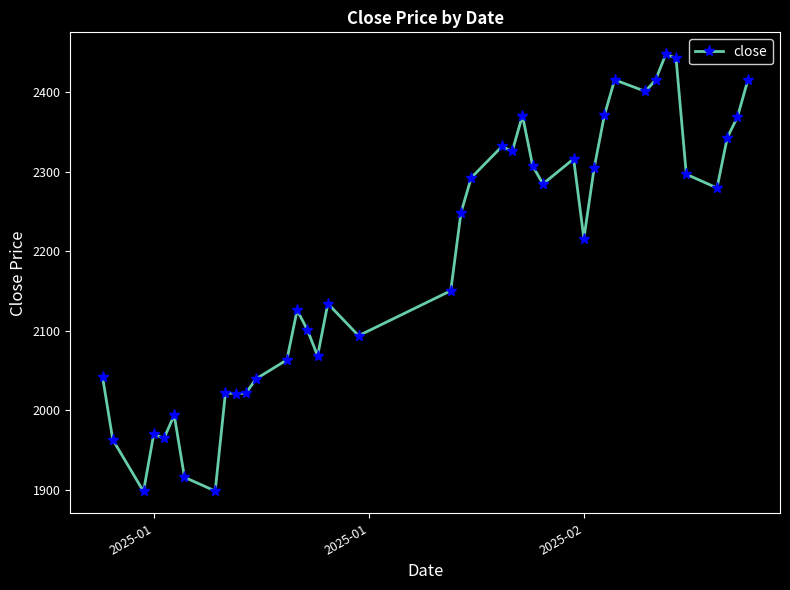

What is the value of the 39th point from the left?

2369.0